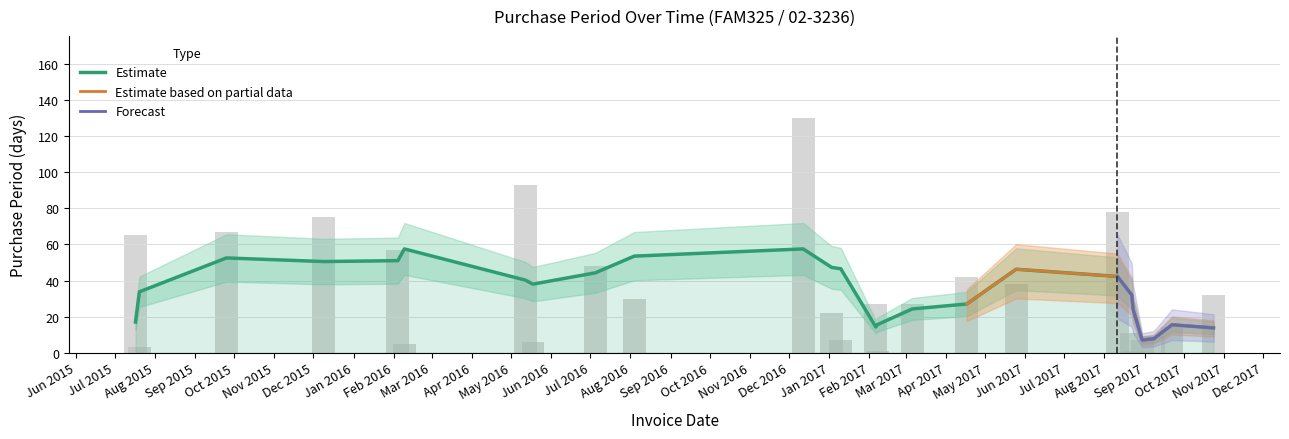

What is the ratio of the value at 2016-05-12 to the value at 2016-02-04?

1.6